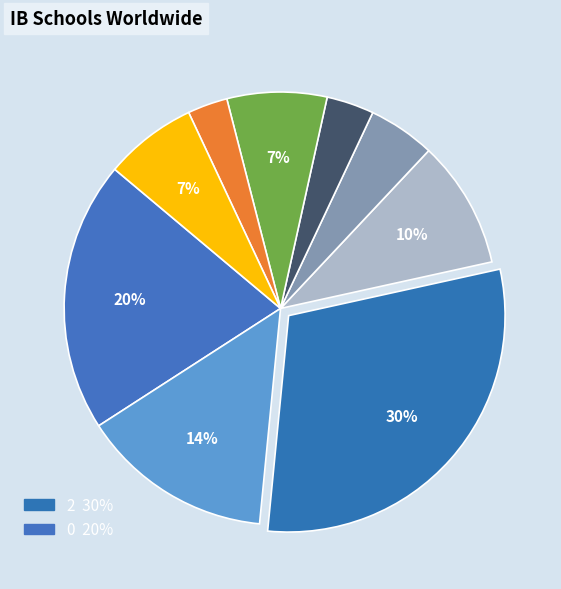

Which category has the smallest portion of the pie?

8